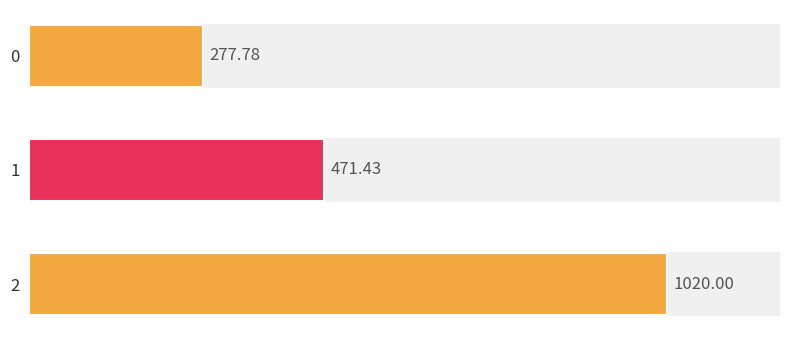

What value does the data have at 1?

471.4